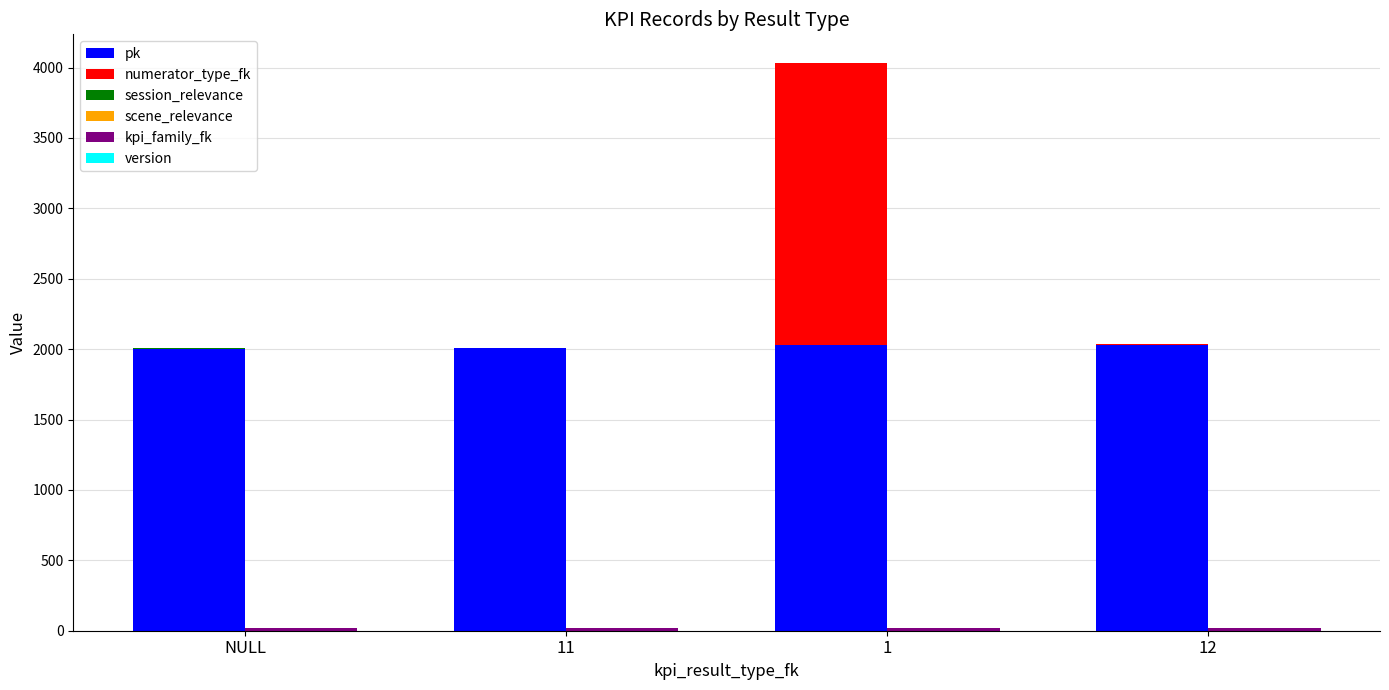

True or false: session_relevance has a value of 1 at 11.

True